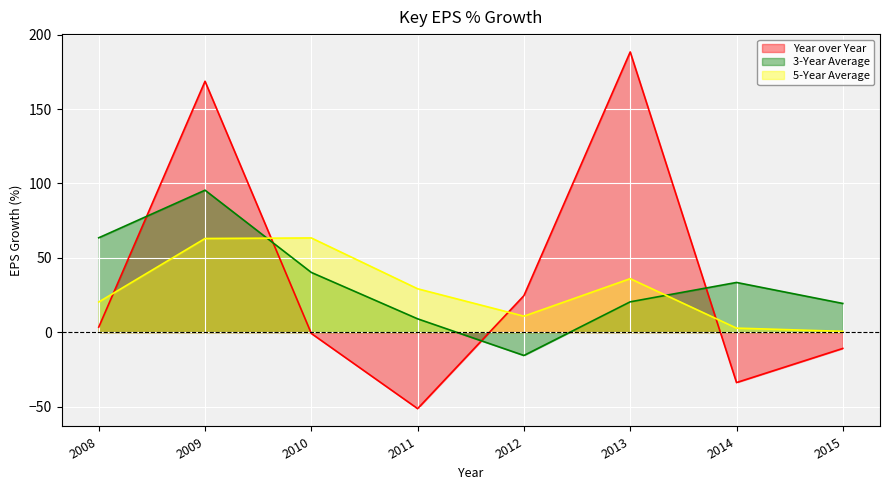

True or false: 5-Year Average has more than 0 points higher than both neighbors.

True